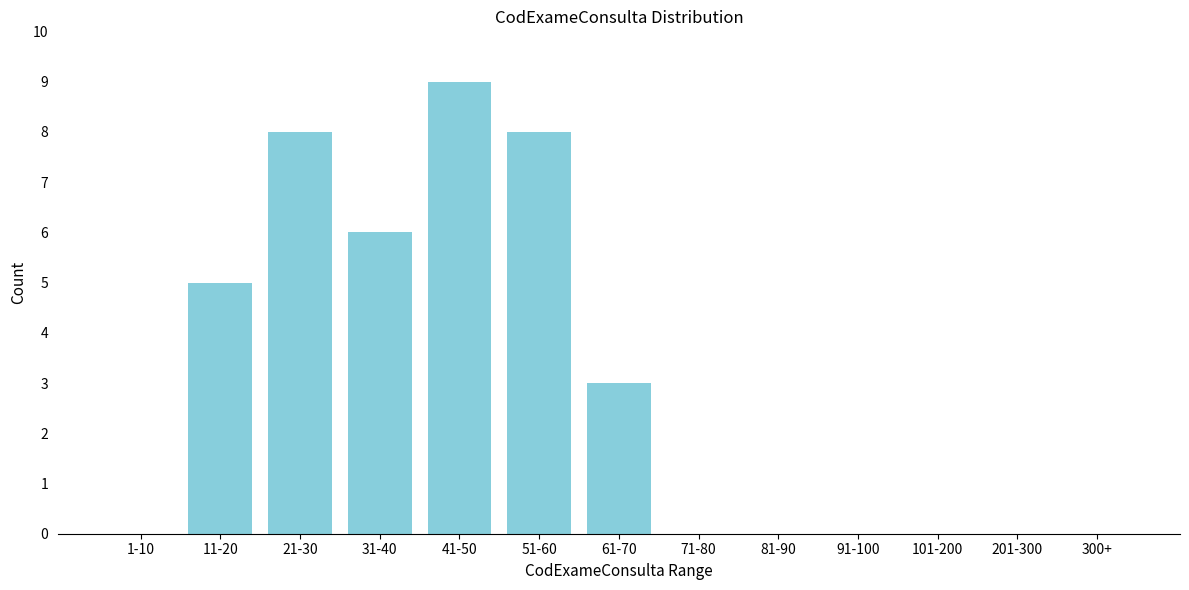

Reading left to right, list all the values displayed in this chart.

1-10=0	11-20=5	21-30=8	31-40=6	41-50=9	51-60=8	61-70=3	71-80=0	81-90=0	91-100=0	101-200=0	201-300=0	300+=0